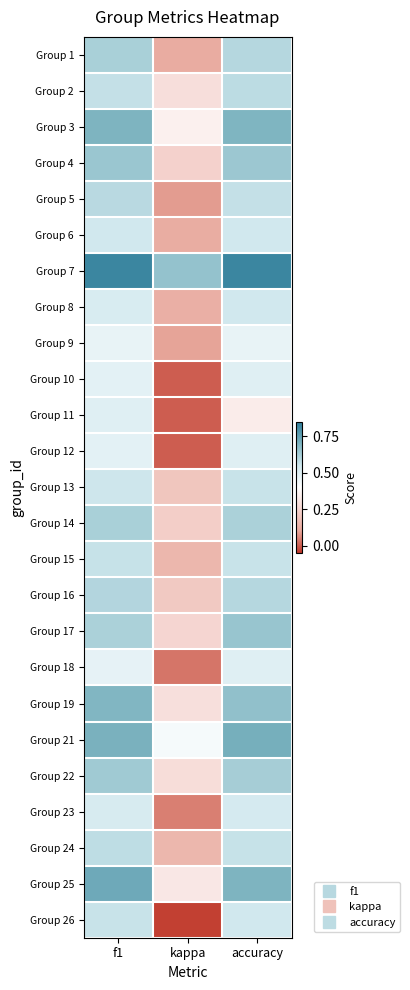

At how many categories does at least one series exceed 0?

3